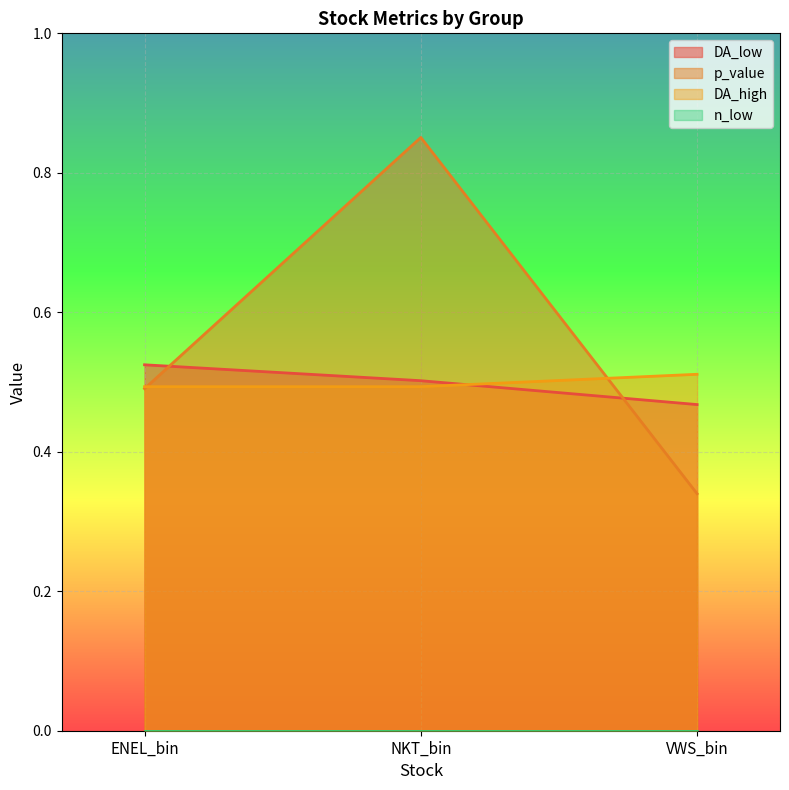

Which series has the largest total across all categories?

p_value